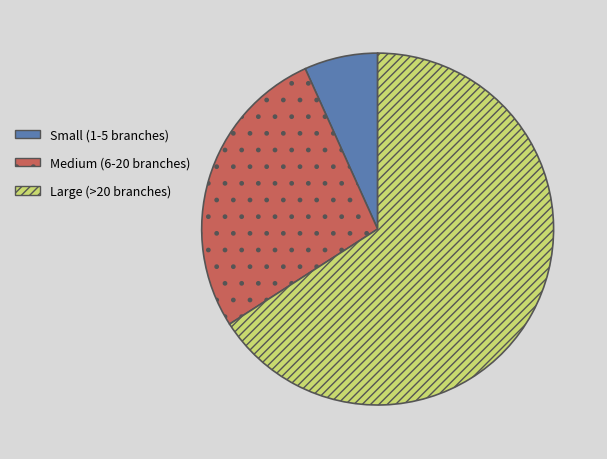

Does Small (1-5 branches) represent more than half of the total?

No